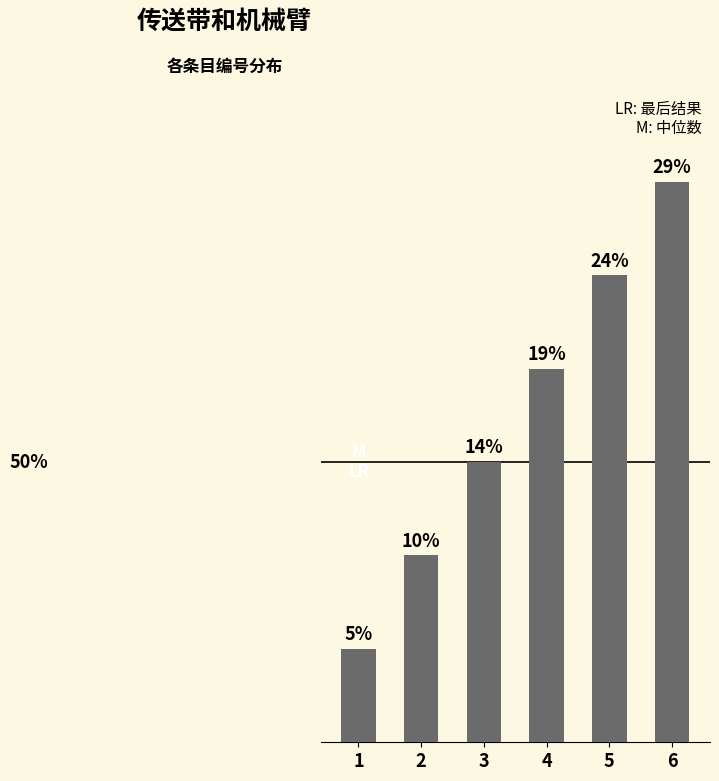

Is it true that the value at 4 is 6?

False